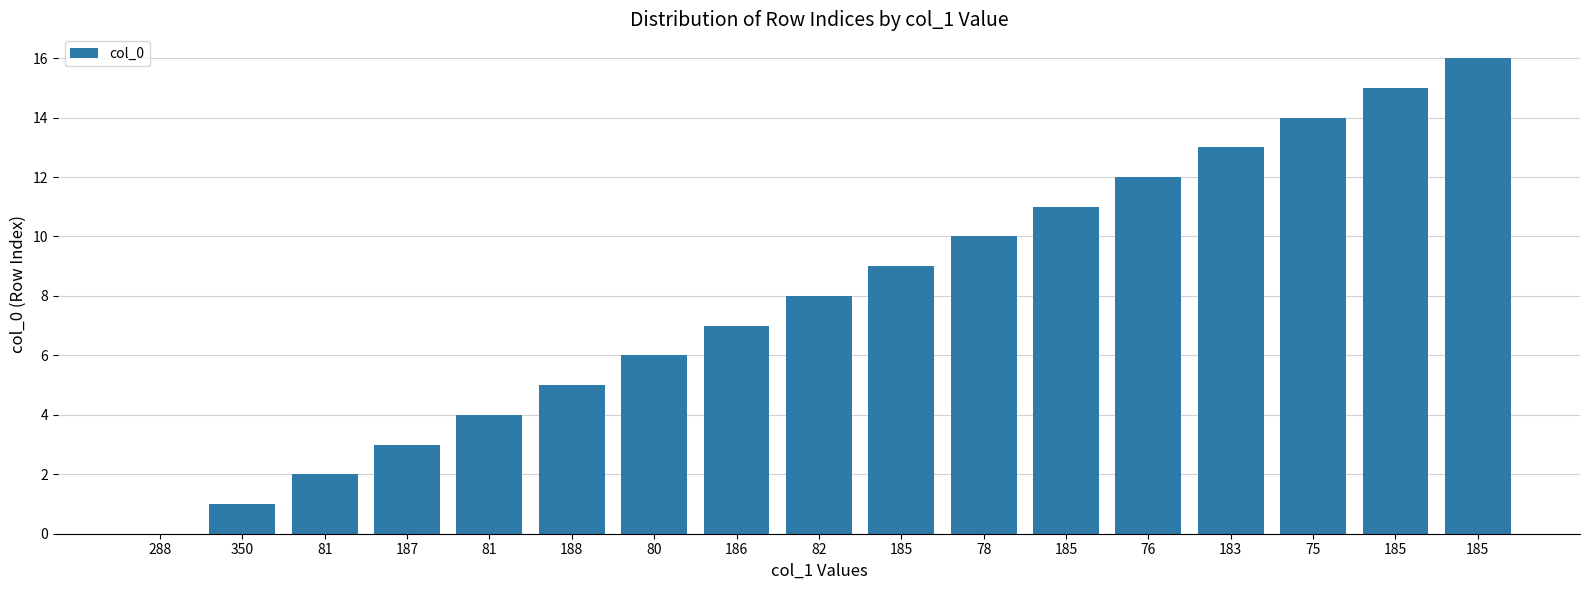

What is the ratio of the value at 75 to the value at 78?

1.4